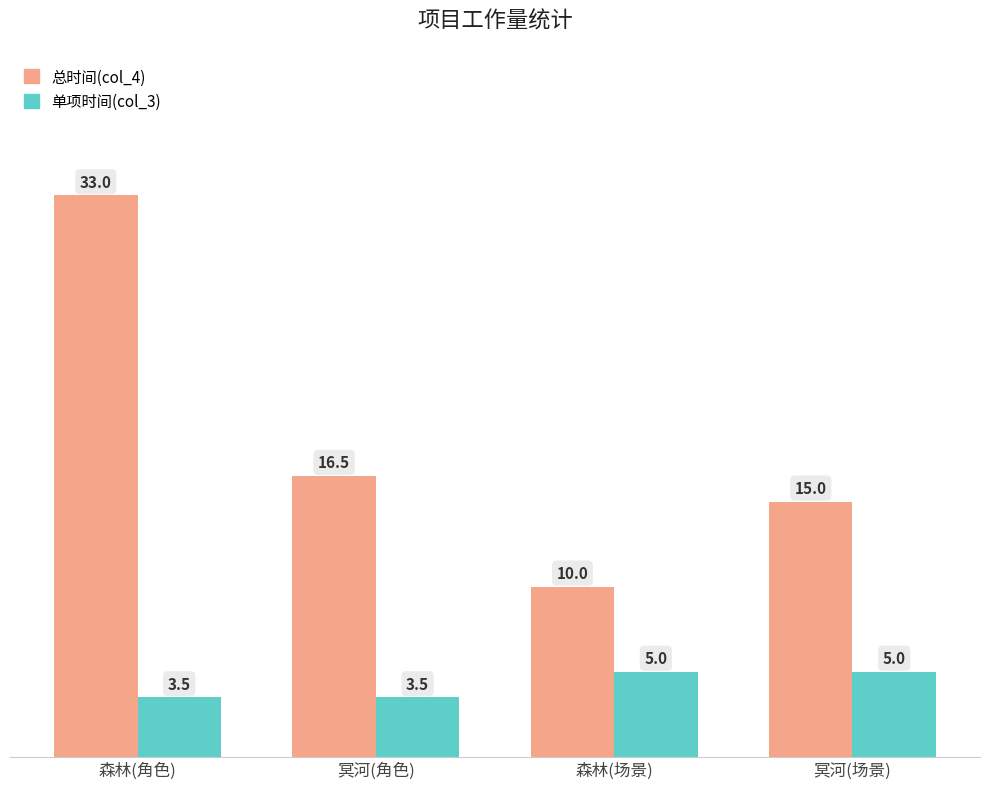

Reading left to right, what are all the values shown in this chart?

总时间(col_4): 森林(角色)=33.0	冥河(角色)=16.5	森林(场景)=10.0	冥河(场景)=15.0
单项时间(col_3): 森林(角色)=3.5	冥河(角色)=3.5	森林(场景)=5.0	冥河(场景)=5.0